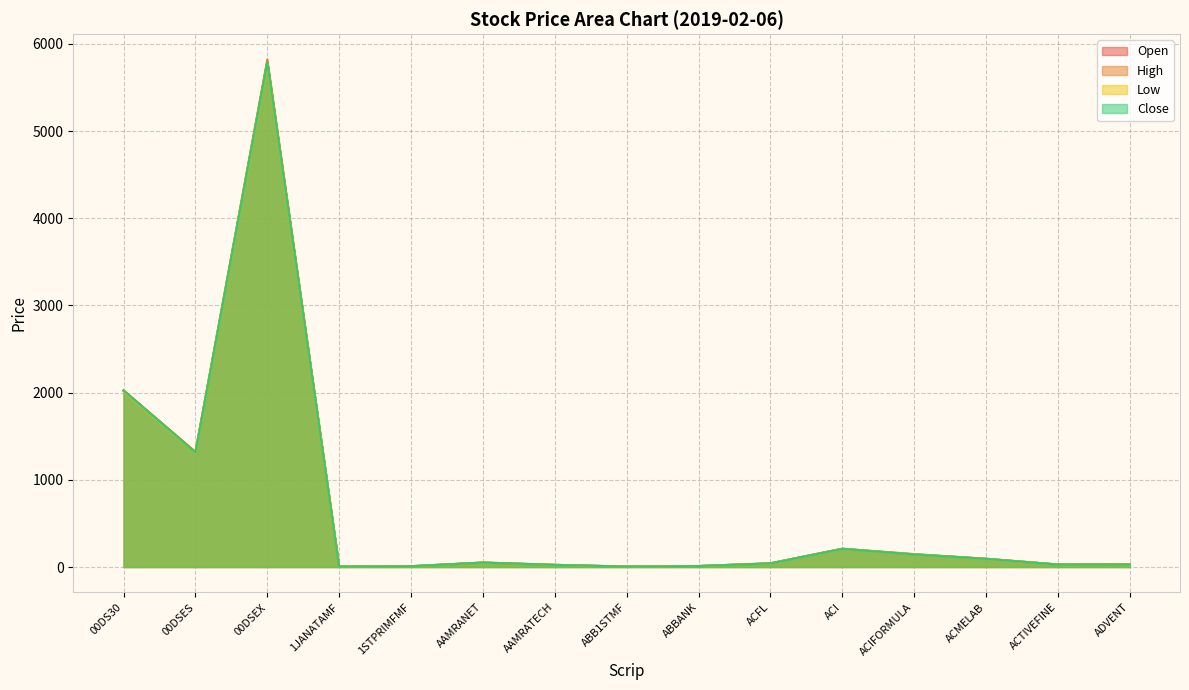

The value of Low at ABBANK is 18.8. True or false?

False